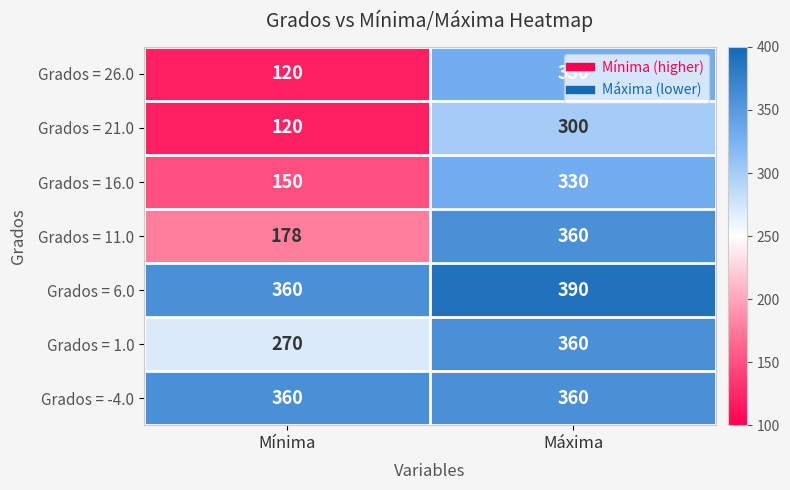

Which series has the largest range (max minus min)?

Grados = 26.0